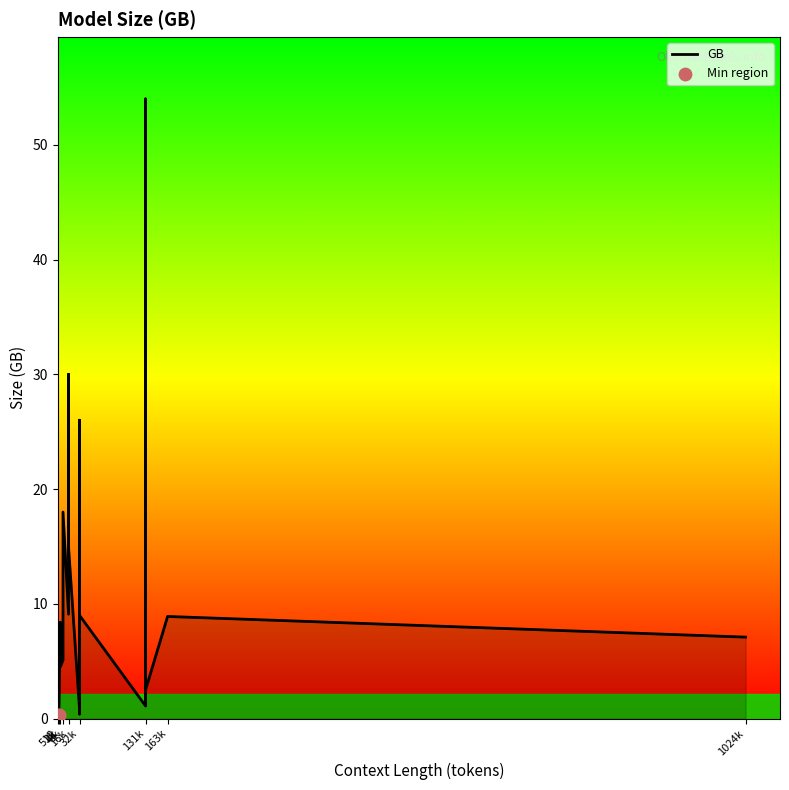

Approximately how many times larger is the value at 131072 compared to 131072?

0.1